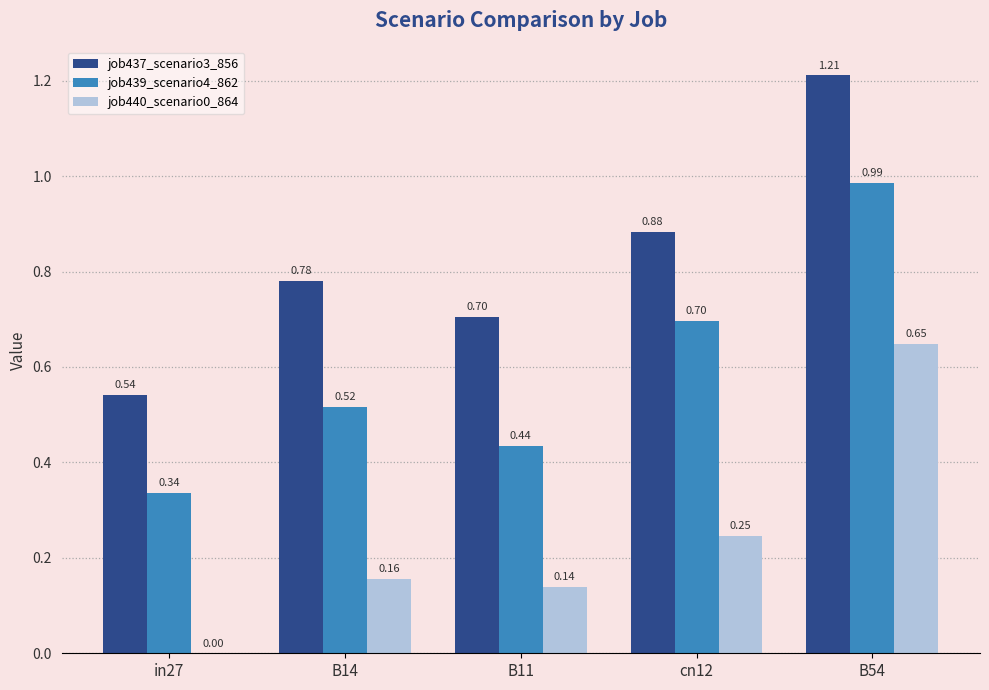

How many groups of bars are there?

5